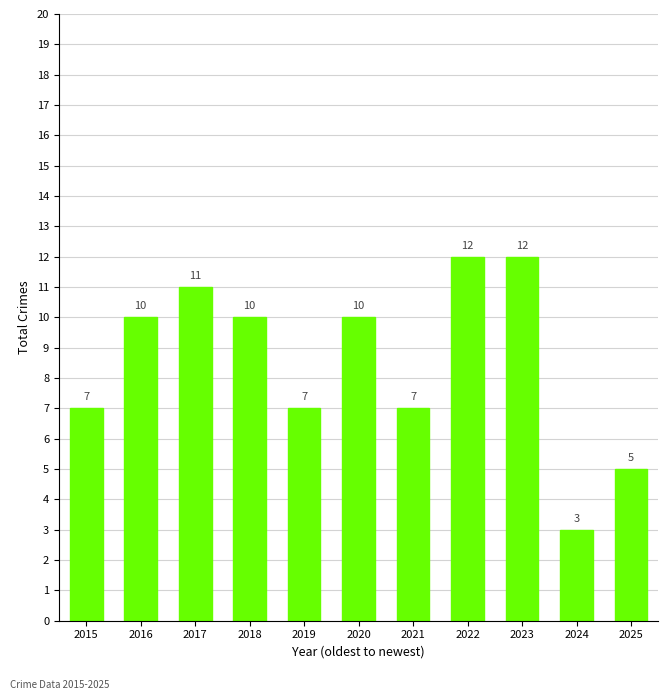

Which category has the lowest value across all series?

2024